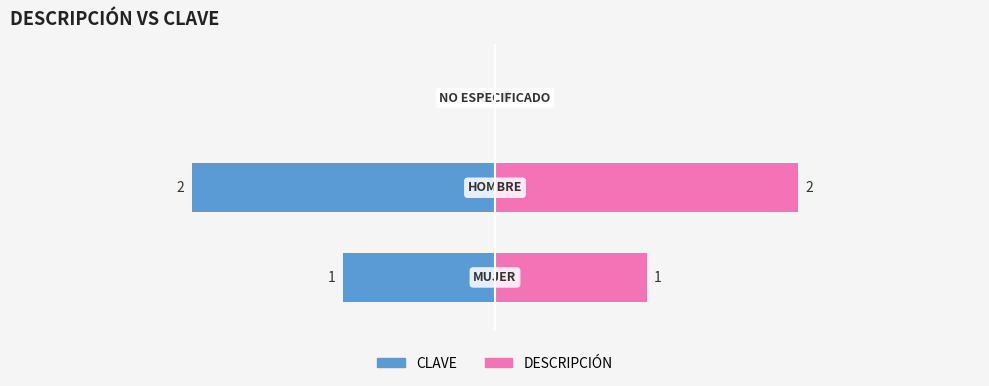

What value does the data have at HOMBRE?

2